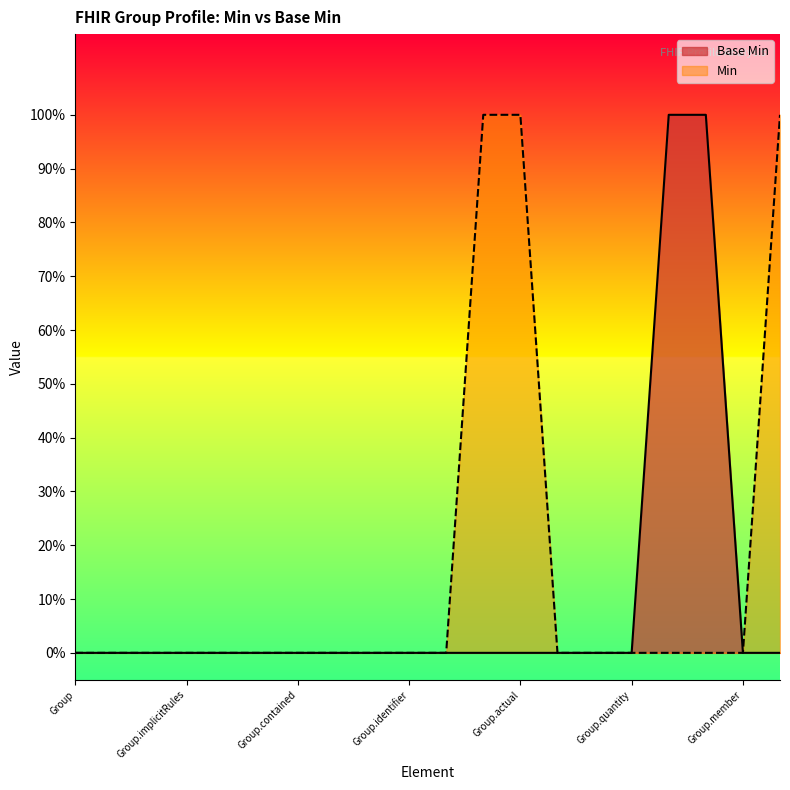

How many values are between 0 and 1?

20